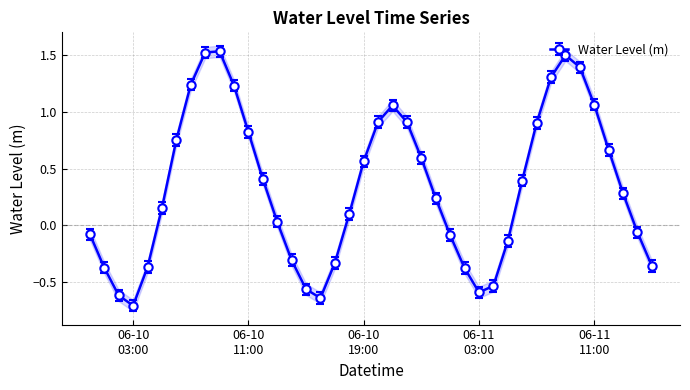

How many values are below zero?

16